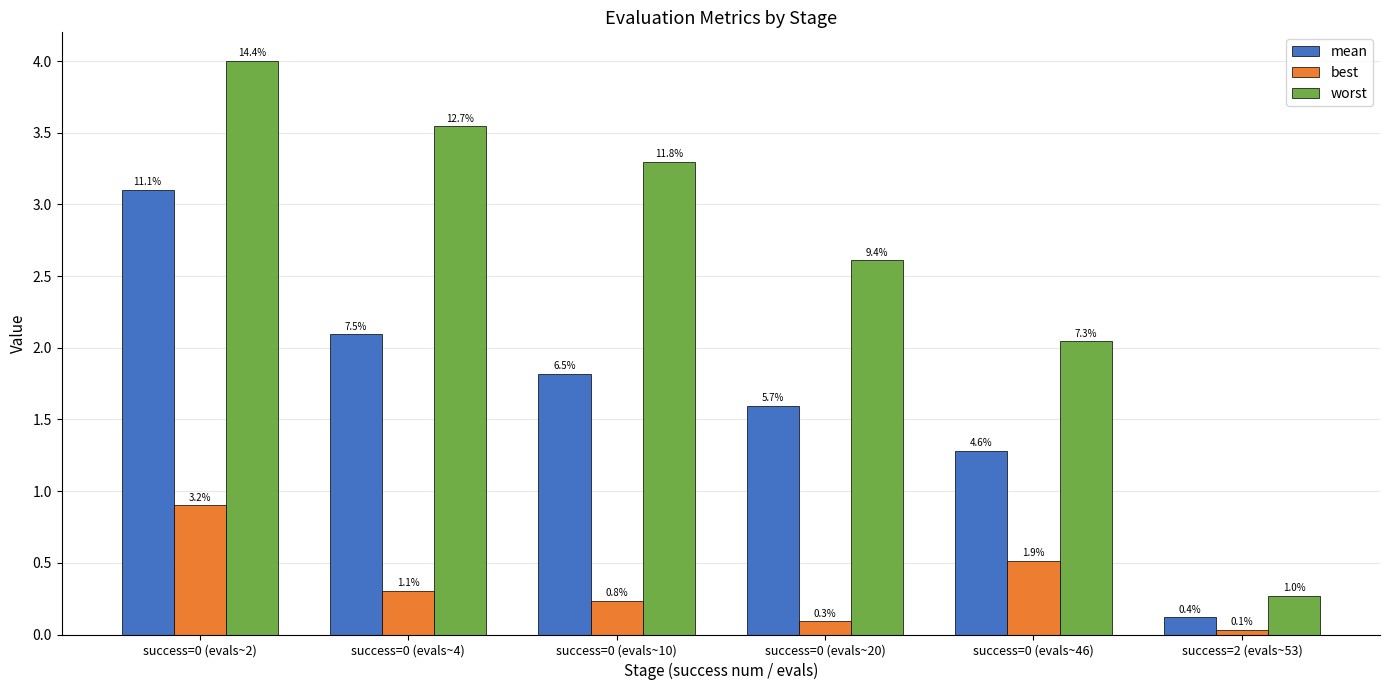

What is the label of the 2nd bar from the left?

success=0 (evals~4)